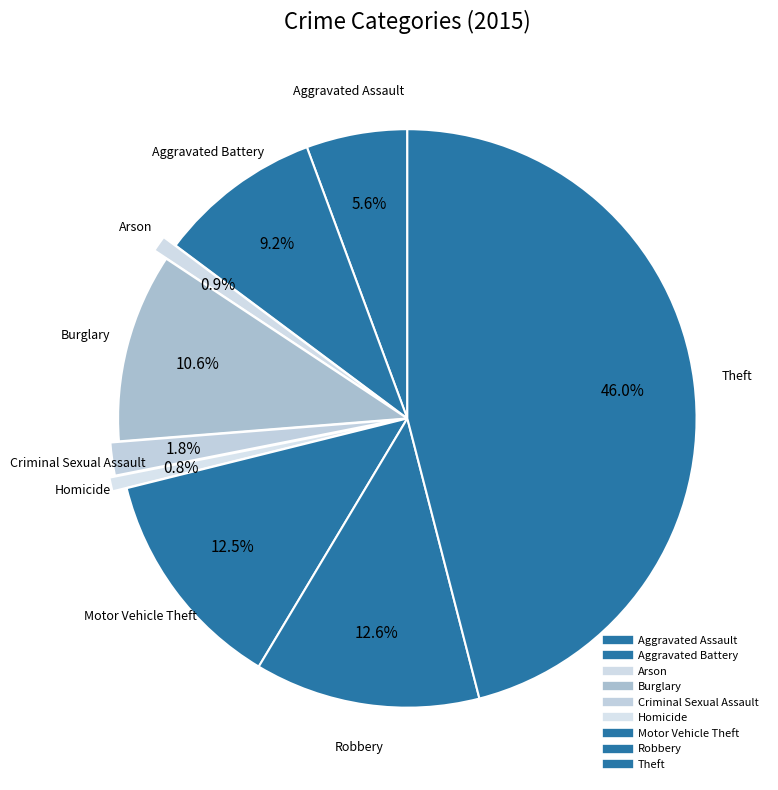

How many segments does this pie chart have?

9